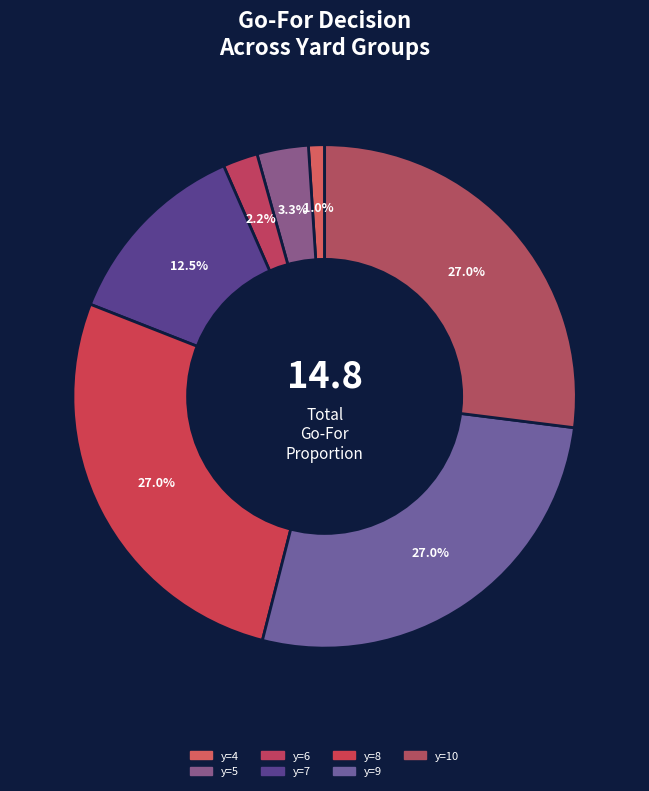

Count the number of slices in the pie.

7